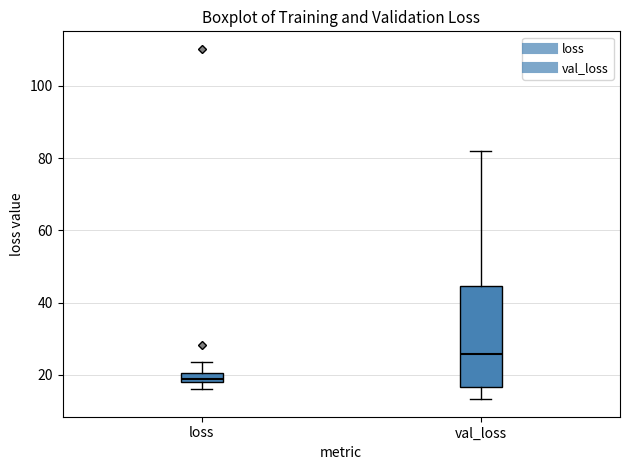

Which box has the lowest median line?

loss